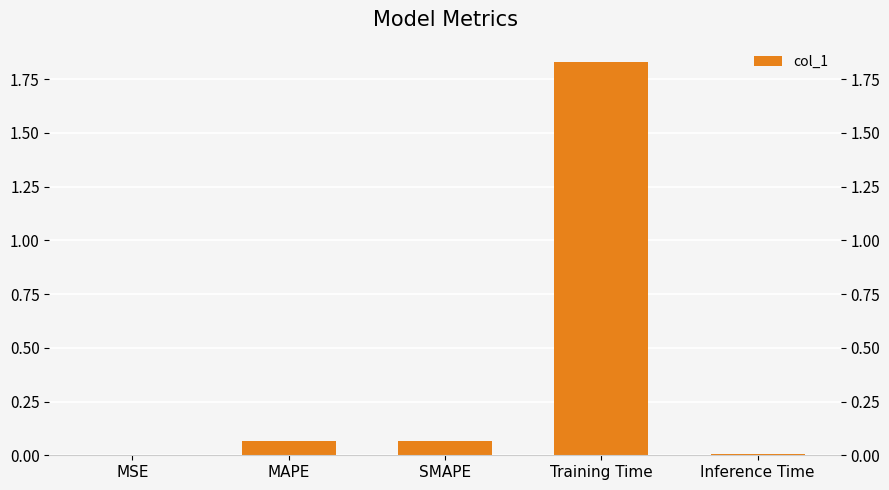

Where is the data nearest to the value 0?

MSE